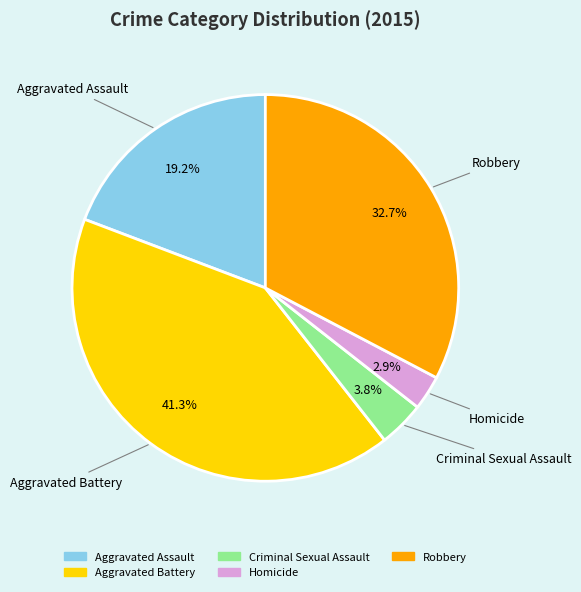

What is the ratio of the value at Aggravated Assault to the value at Robbery?

0.6